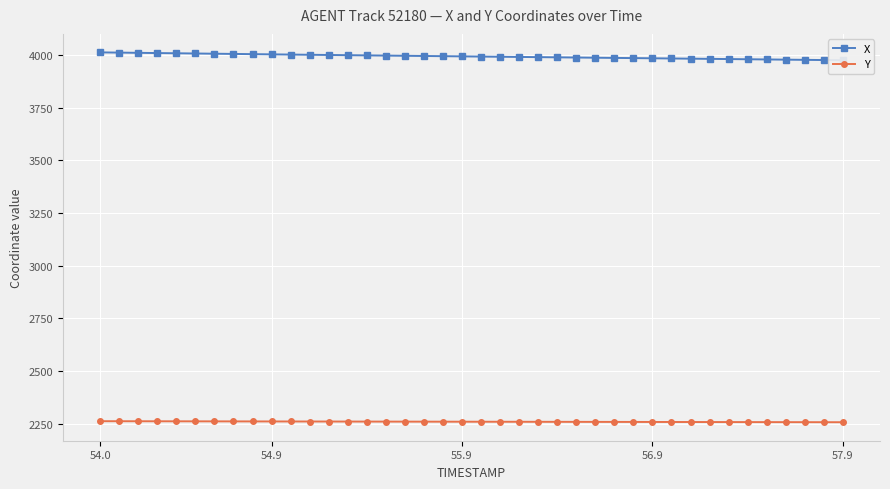

Which series has the largest total across all categories?

X